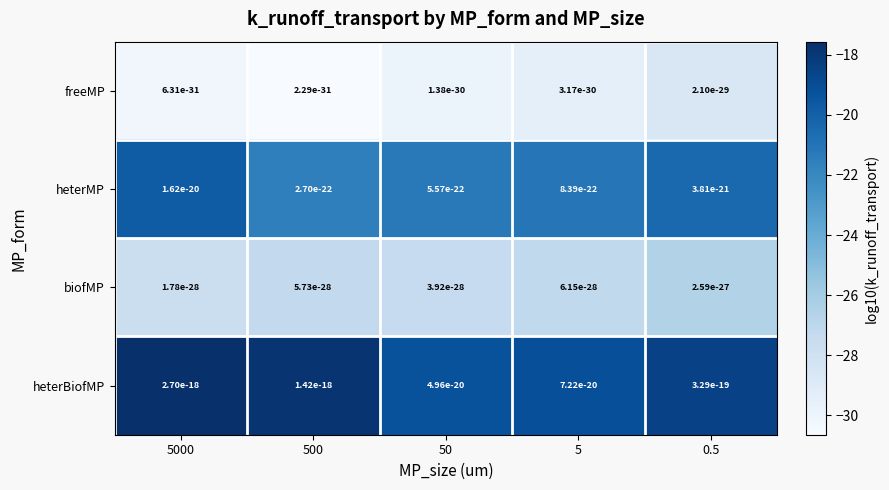

What is the difference between the highest and lowest values at 5000?

12.6